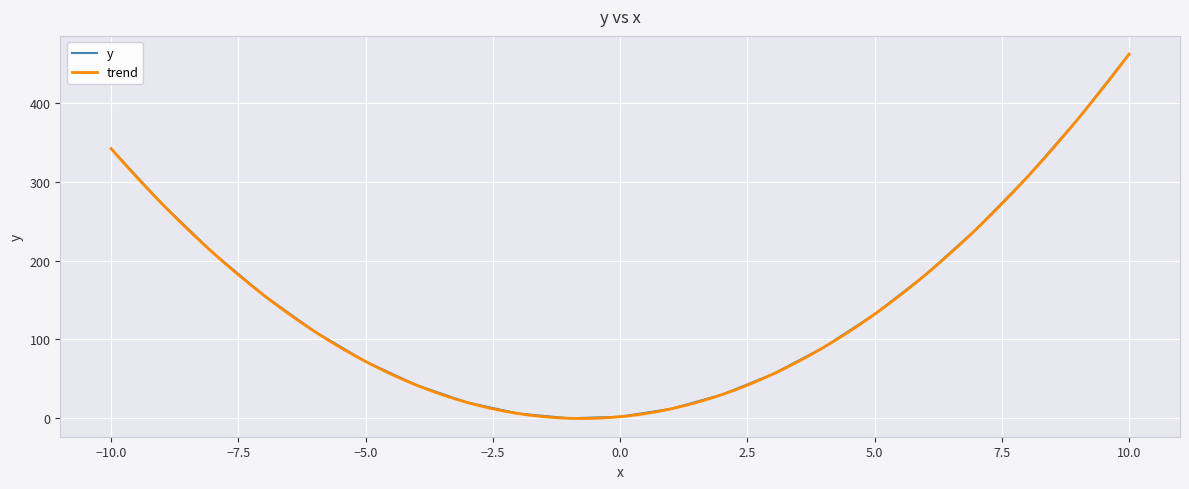

Reading left to right, extract all data points from this chart.

342	272	210	156	110	72	42	20	6	0	2	12	30	56	90	132	182	240	306	380	462